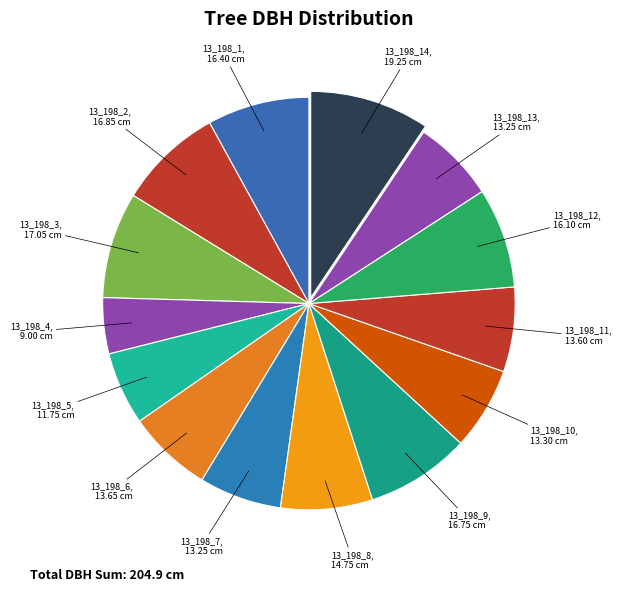

How many segments does this pie chart have?

14